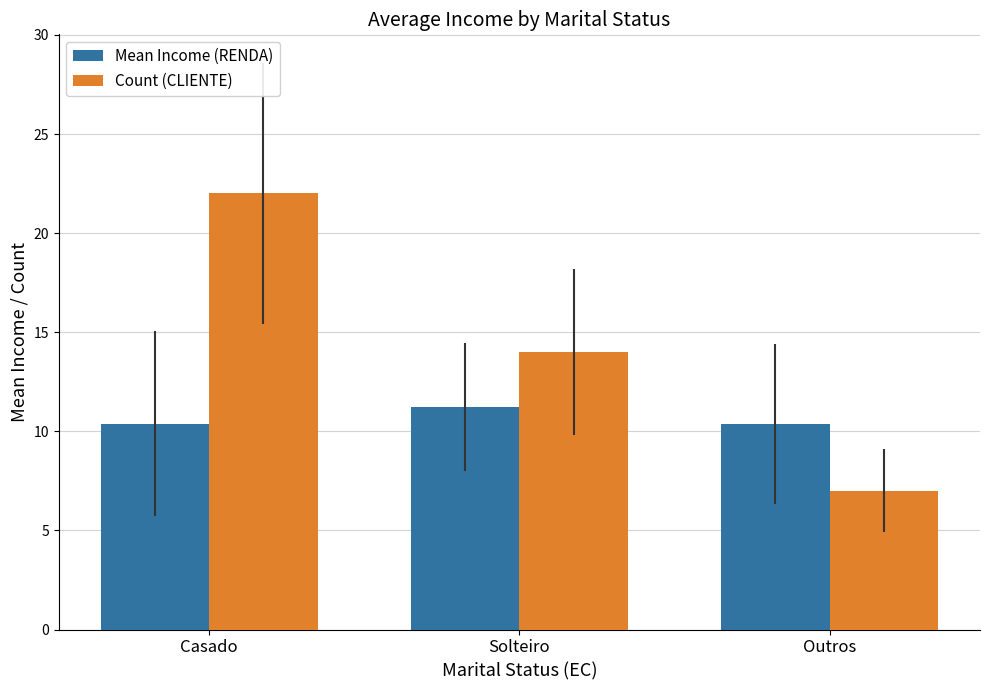

What is the minimum value for Mean Income (RENDA)?

10.4